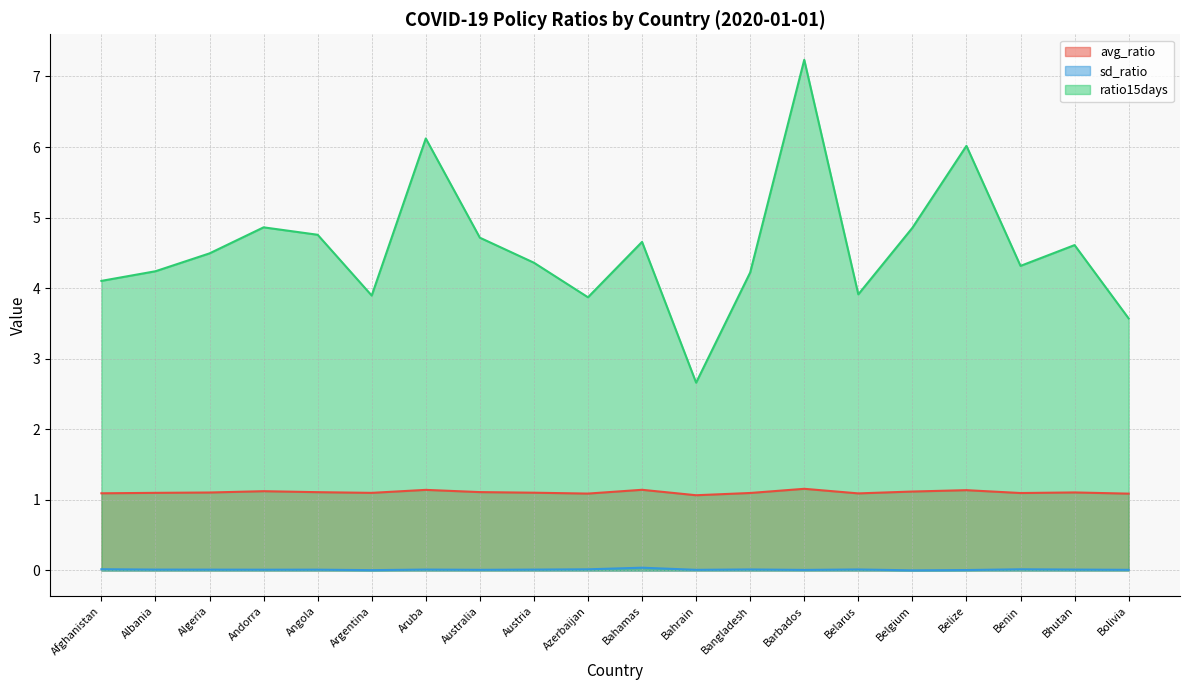

Reading right to left, list all the values displayed in this chart.

avg_ratio: Bolivia=1.1	Bhutan=1.1	Benin=1.1	Belize=1.1	Belgium=1.1	Belarus=1.1	Barbados=1.2	Bangladesh=1.1	Bahrain=1.1	Bahamas=1.1	Azerbaijan=1.1	Austria=1.1	Australia=1.1	Aruba=1.1	Argentina=1.1	Angola=1.1	Andorra=1.1	Algeria=1.1	Albania=1.1	Afghanistan=1.1
sd_ratio: Bolivia=0.0	Bhutan=0.0	Benin=0.0	Belize=0.0	Belgium=0.0	Belarus=0.0	Barbados=0.0	Bangladesh=0.0	Bahrain=0.0	Bahamas=0.0	Azerbaijan=0.0	Austria=0.0	Australia=0.0	Aruba=0.0	Argentina=0.0	Angola=0.0	Andorra=0.0	Algeria=0.0	Albania=0.0	Afghanistan=0.0
ratio15days: Bolivia=3.6	Bhutan=4.6	Benin=4.3	Belize=6.0	Belgium=4.9	Belarus=3.9	Barbados=7.2	Bangladesh=4.2	Bahrain=2.7	Bahamas=4.7	Azerbaijan=3.9	Austria=4.4	Australia=4.7	Aruba=6.1	Argentina=3.9	Angola=4.8	Andorra=4.9	Algeria=4.5	Albania=4.2	Afghanistan=4.1